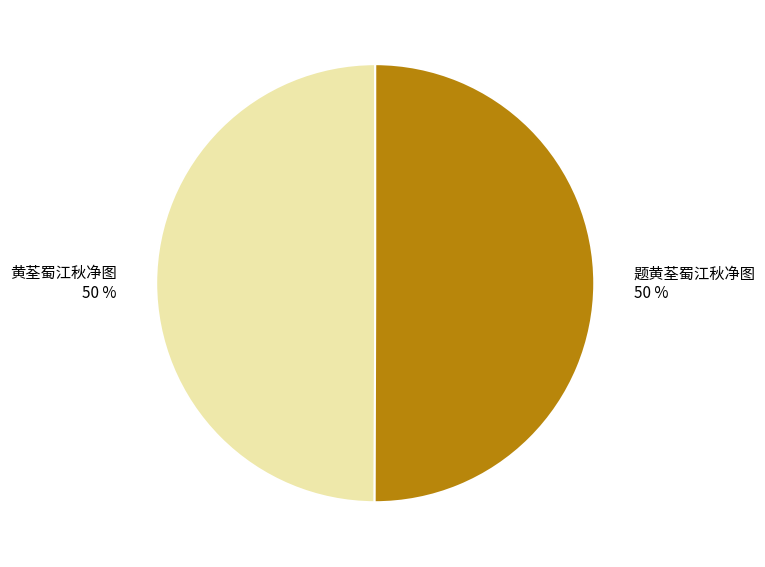

Count the number of slices in the pie.

2